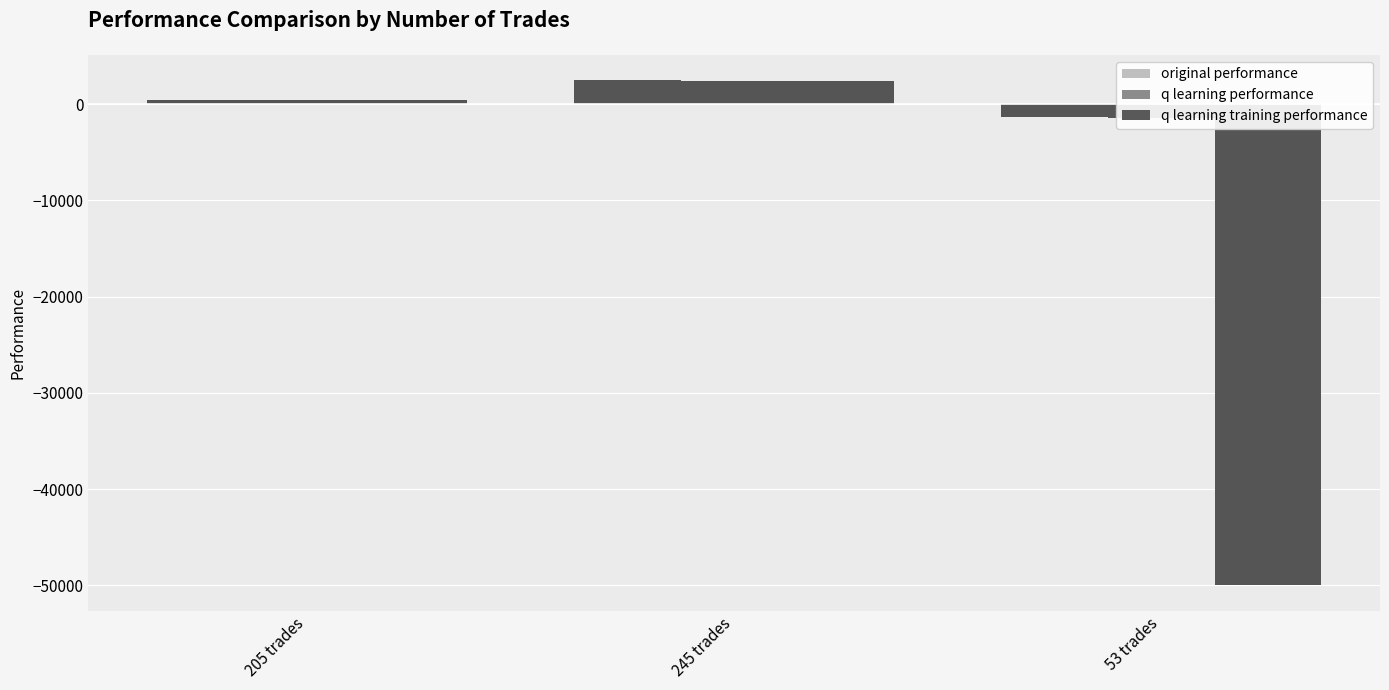

Which category has the highest value across all series?

245 trades